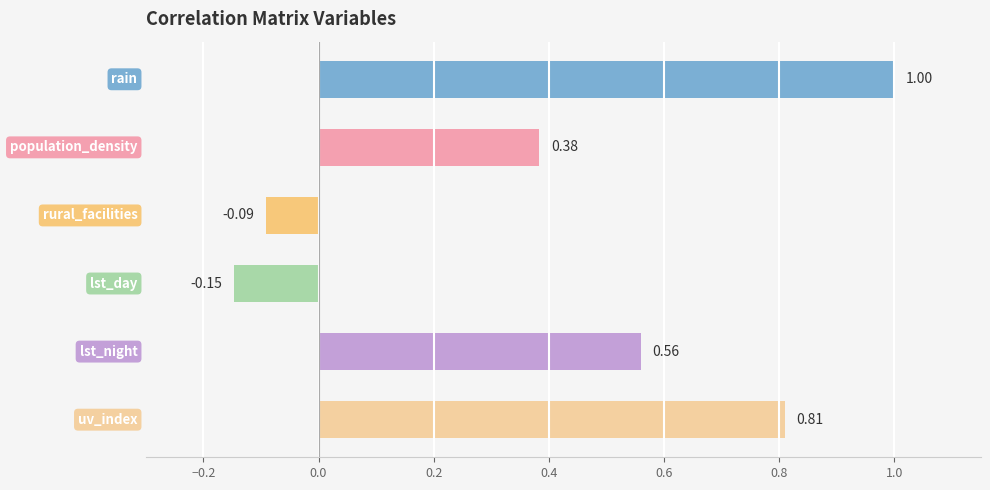

Count the number of values greater than 0.

4